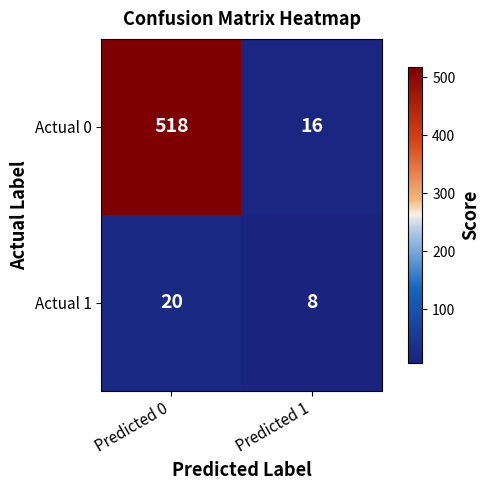

Reading left to right, what are all the values shown in this chart?

Actual 0: 518	16
Actual 1: 20	8